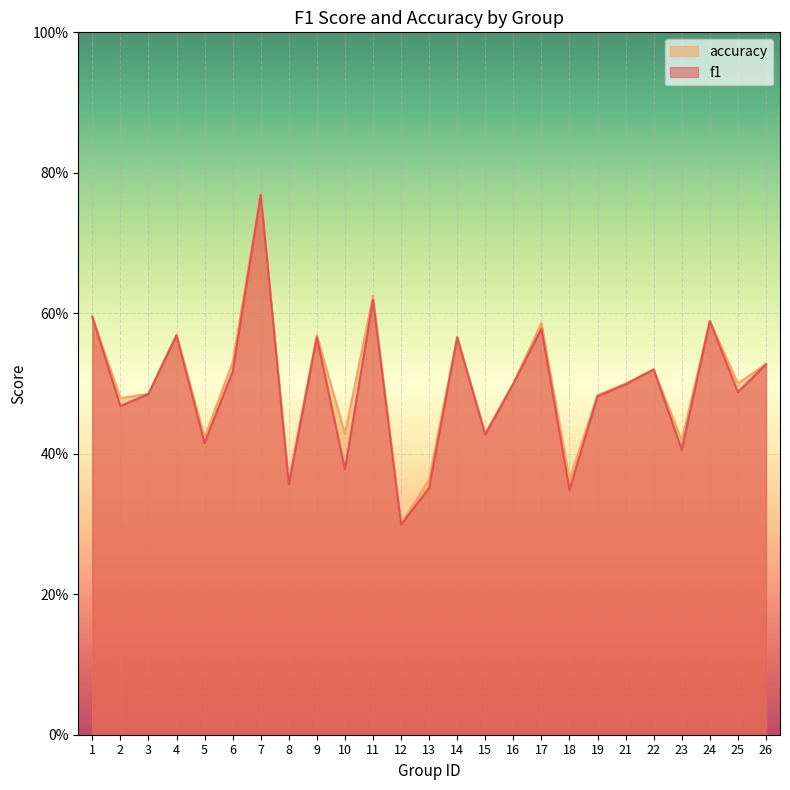

What is the difference between the maximum and minimum values in the f1 series?

0.5